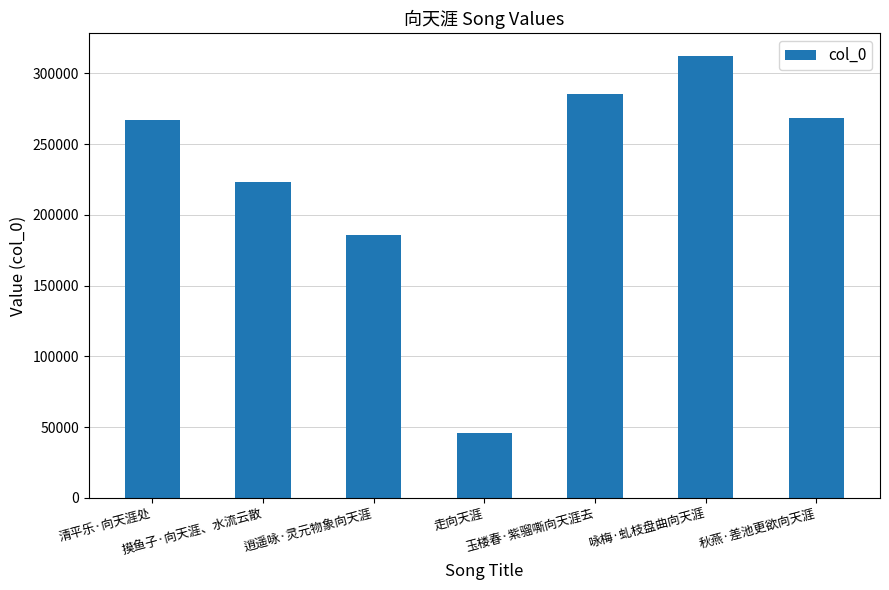

What is the difference between the maximum and minimum values?

266995